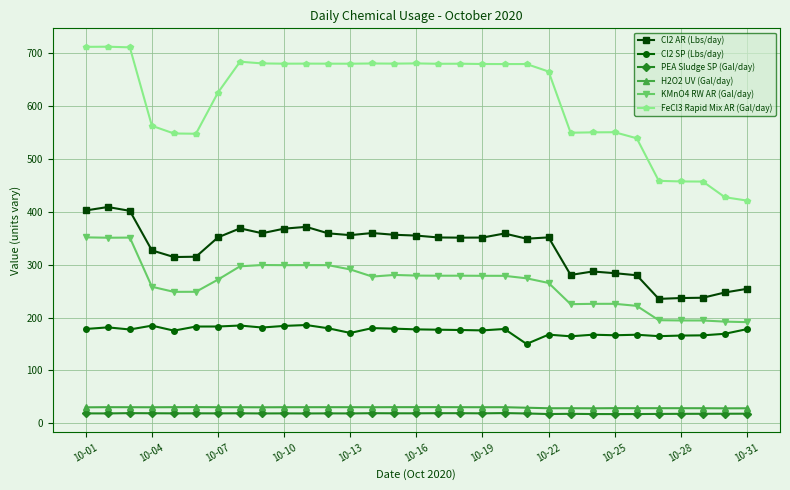

True or false: H2O2 UV (Gal/day) has more than 1 points higher than both neighbors.

True